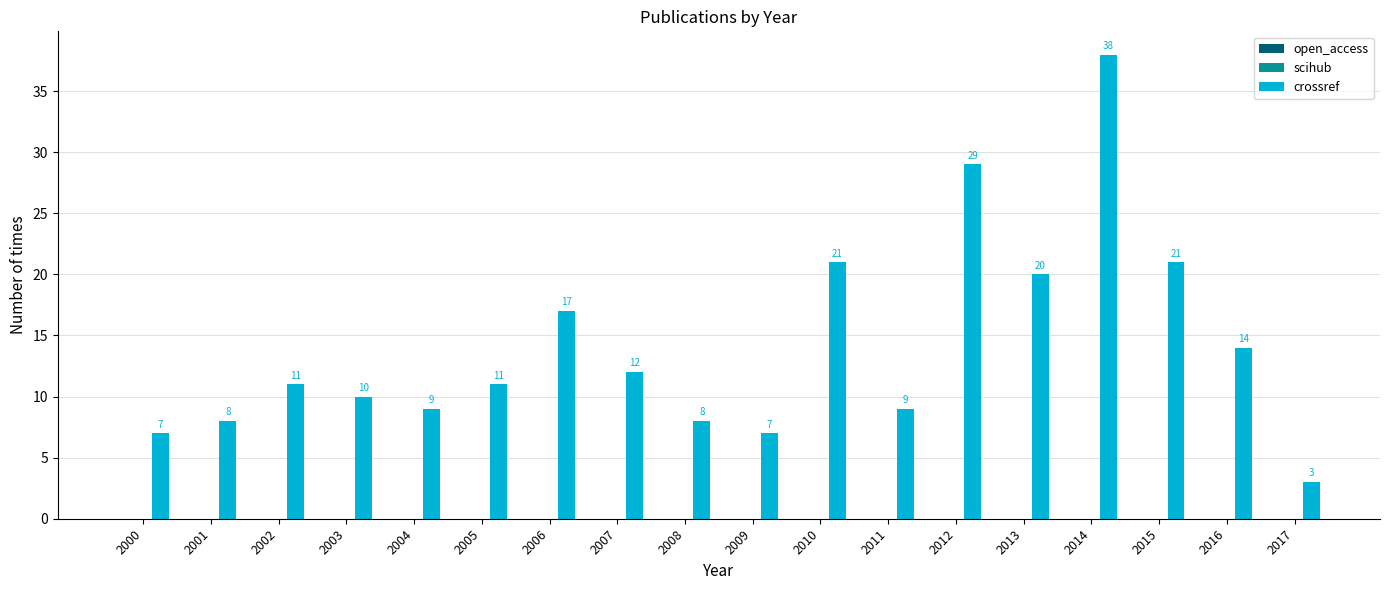

True or false: the data shows 6 at 2010.

False